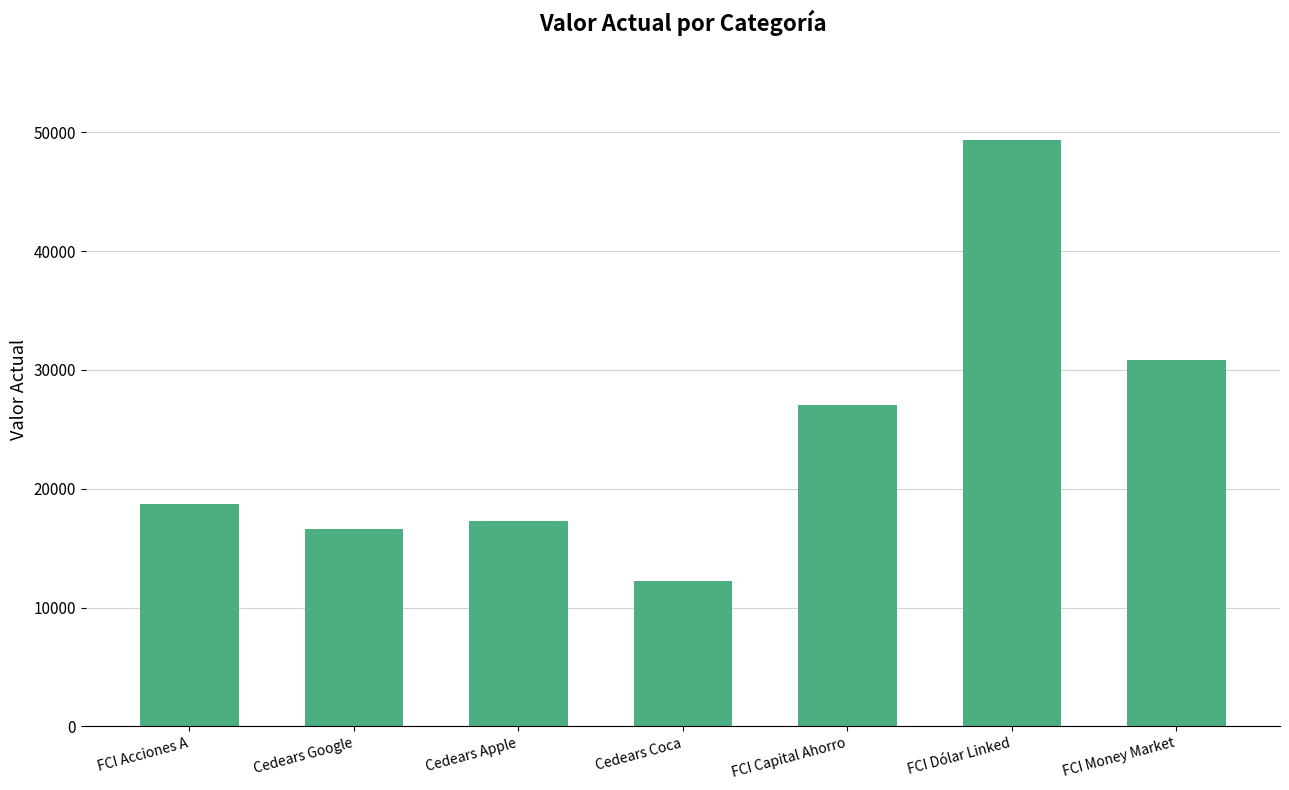

Is it true that the value at FCI Money Market is 49803.1?

False